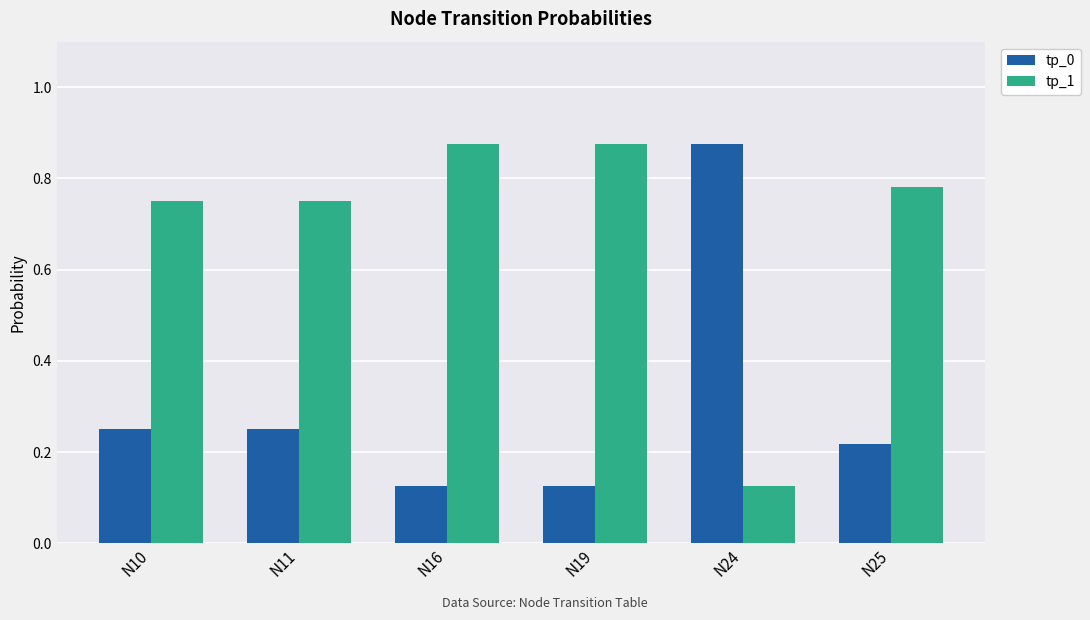

What is the total value across all series at N19?

1.0